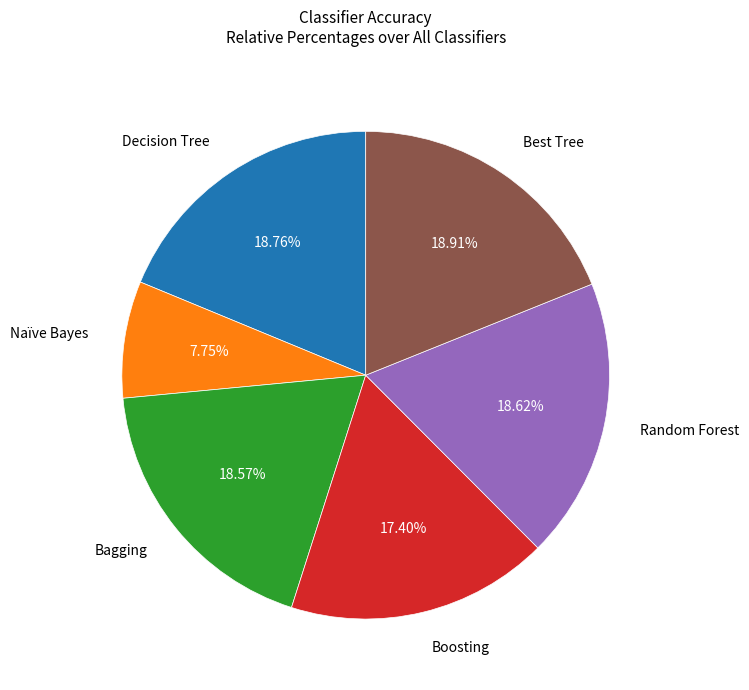

Is there any slice that represents more than half of the pie?

No